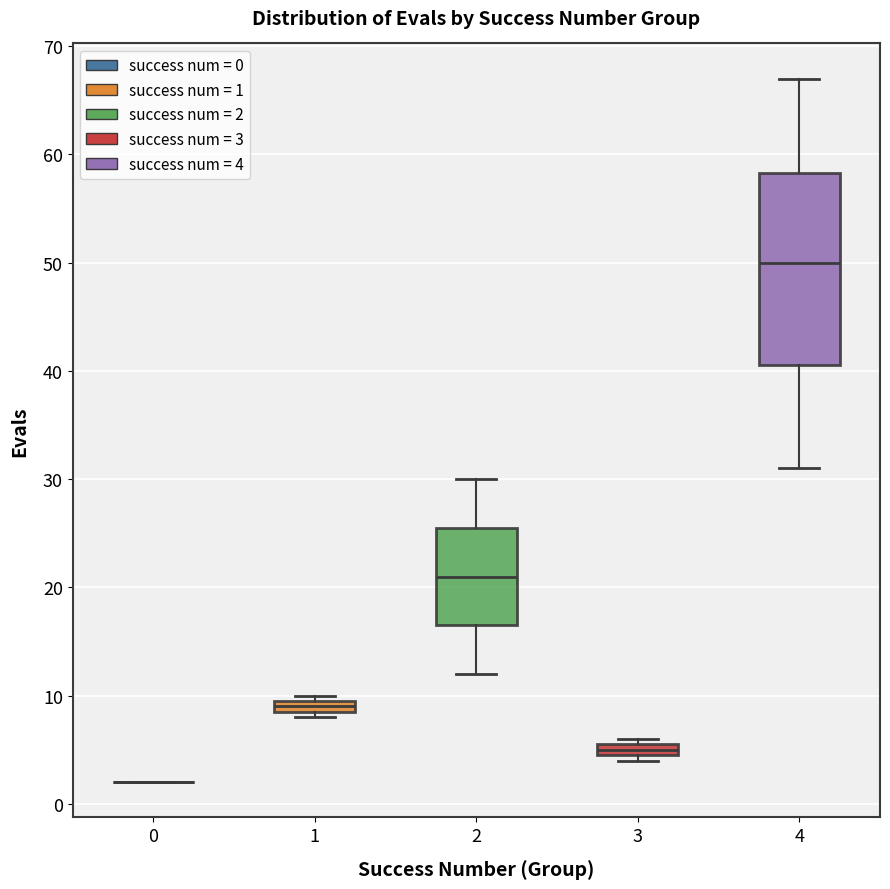

Comparing the boxes themselves (not the whiskers), which one is the tallest?

4